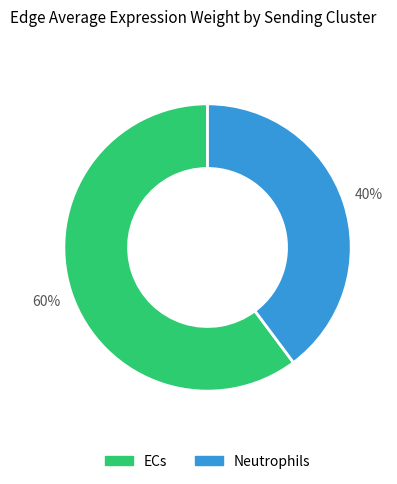

Which slice is the largest?

ECs